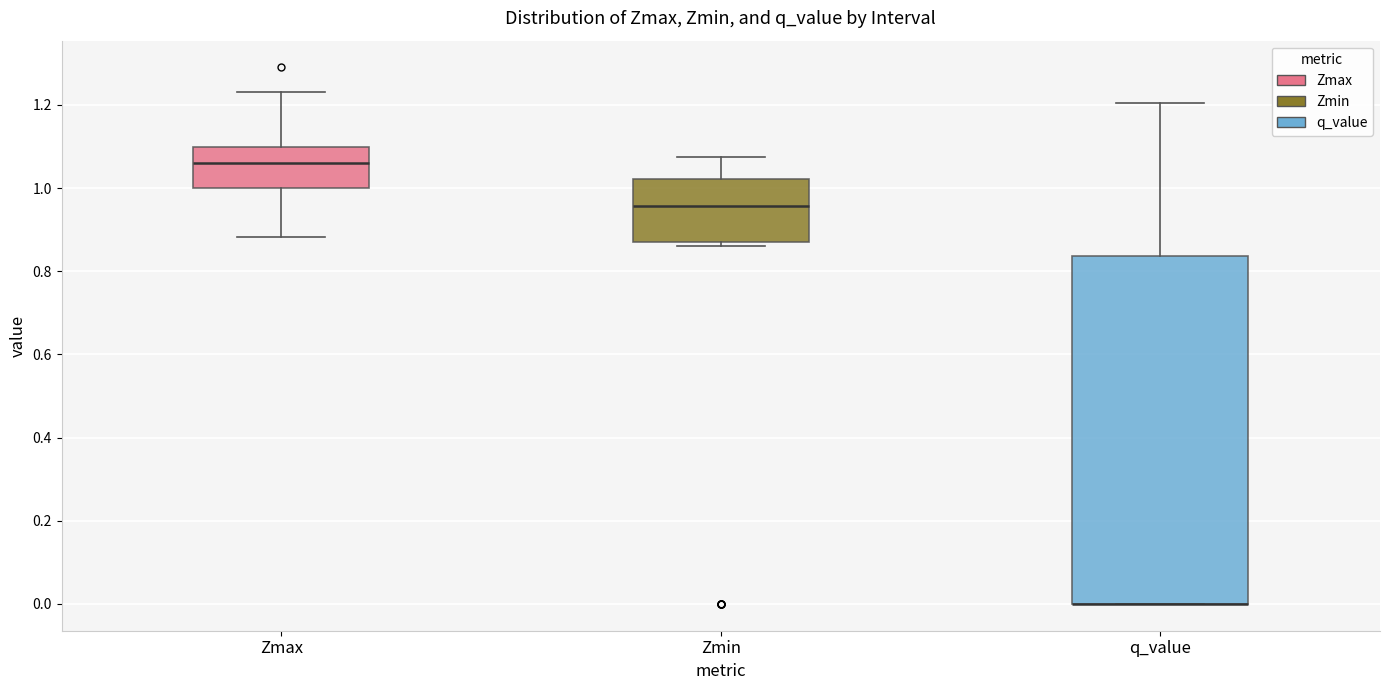

Reading left to right, read every box against the y-axis: the position of its median line, the range the box covers, and the ends of its whiskers. The values are not printed on the chart, so give them approximately, as read against the axis.

Zmax: median 1.06, box 1.00 to 1.10, whiskers 0.88 to 1.24
Zmin: median 0.96, box 0.88 to 1.02, whiskers 0.86 to 1.08
q_value: median 0.00 (drawn on the box's lower edge), box 0.00 to 0.84, whiskers 0.00 to 1.20